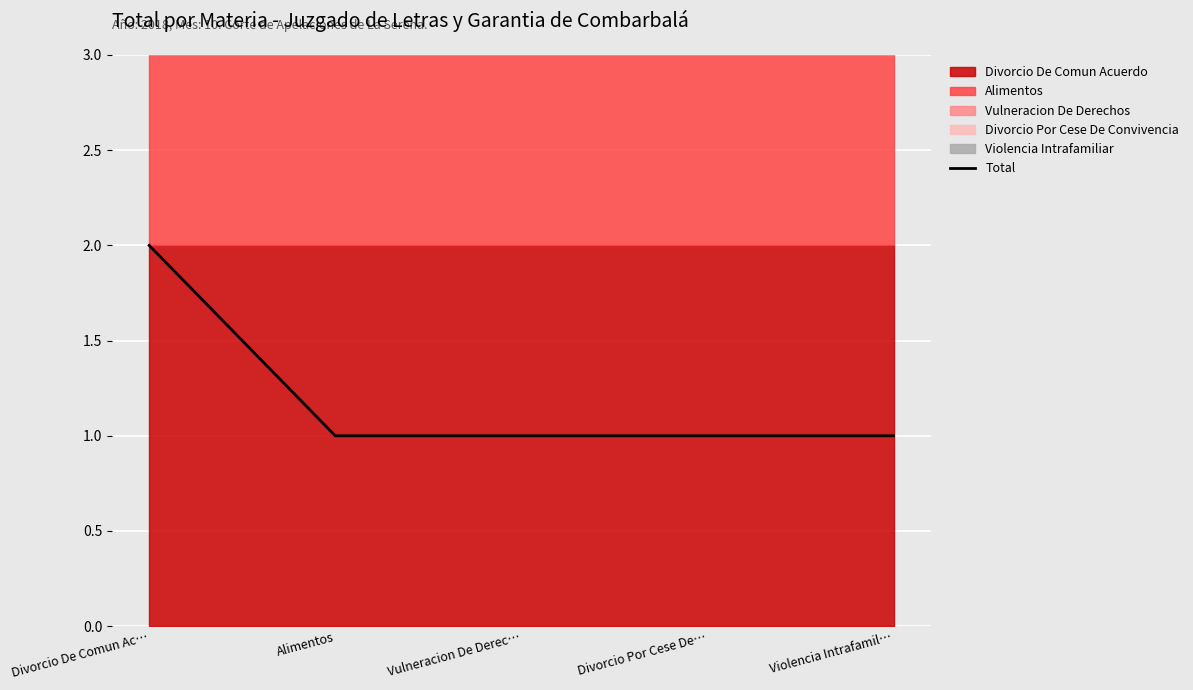

How many data points does each series have?

5